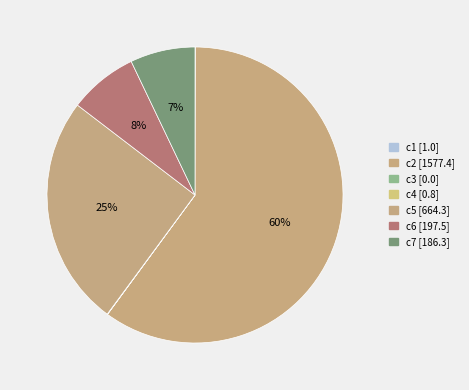

True or false: c2 accounts for 60% of the total.

True